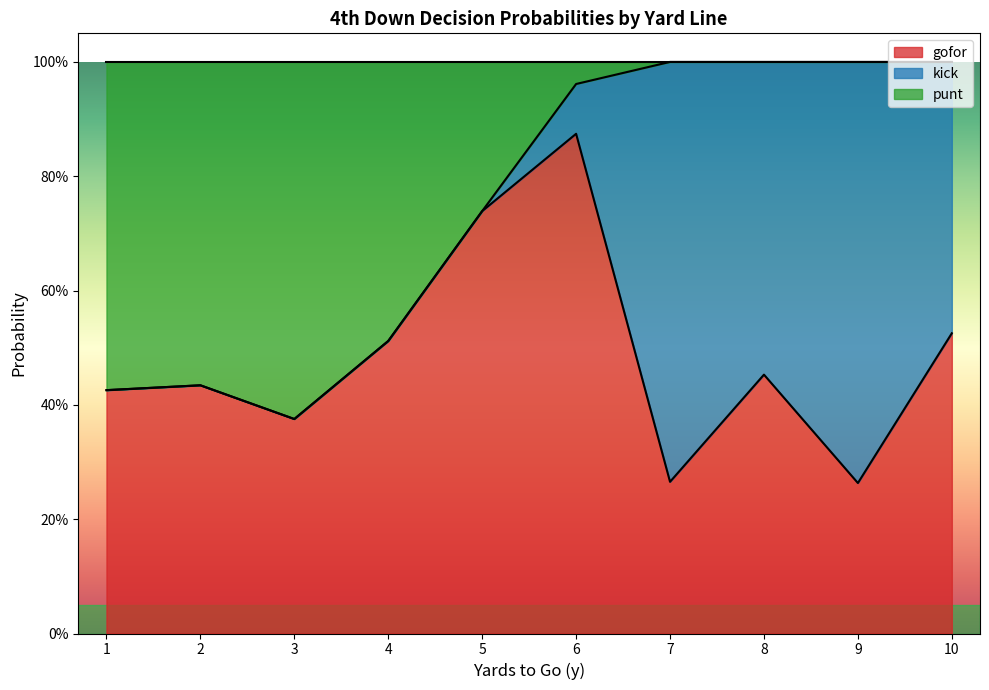

What is the maximum value shown in the chart?

1.0